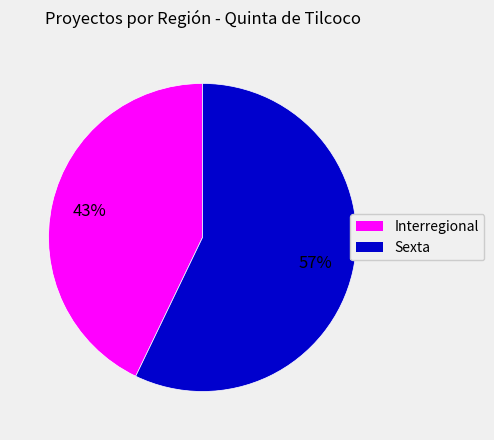

Do Interregional and Sexta together represent more than half of the pie?

Yes